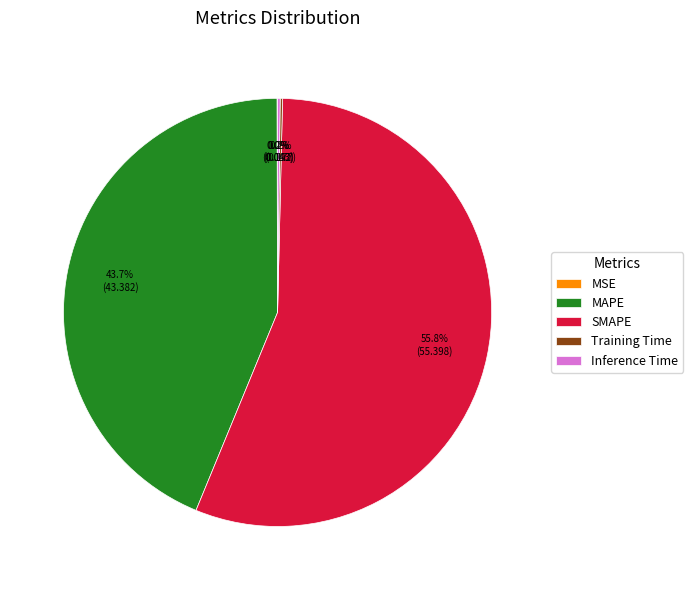

What is the largest slice in the pie chart?

SMAPE